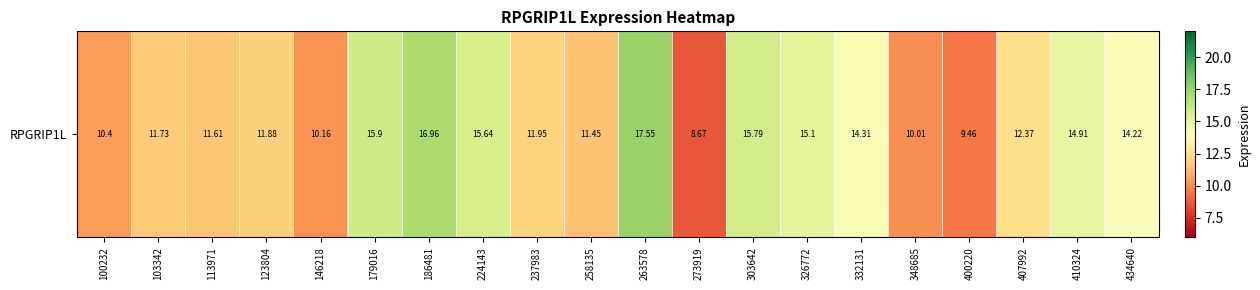

How many values are below 12?

10